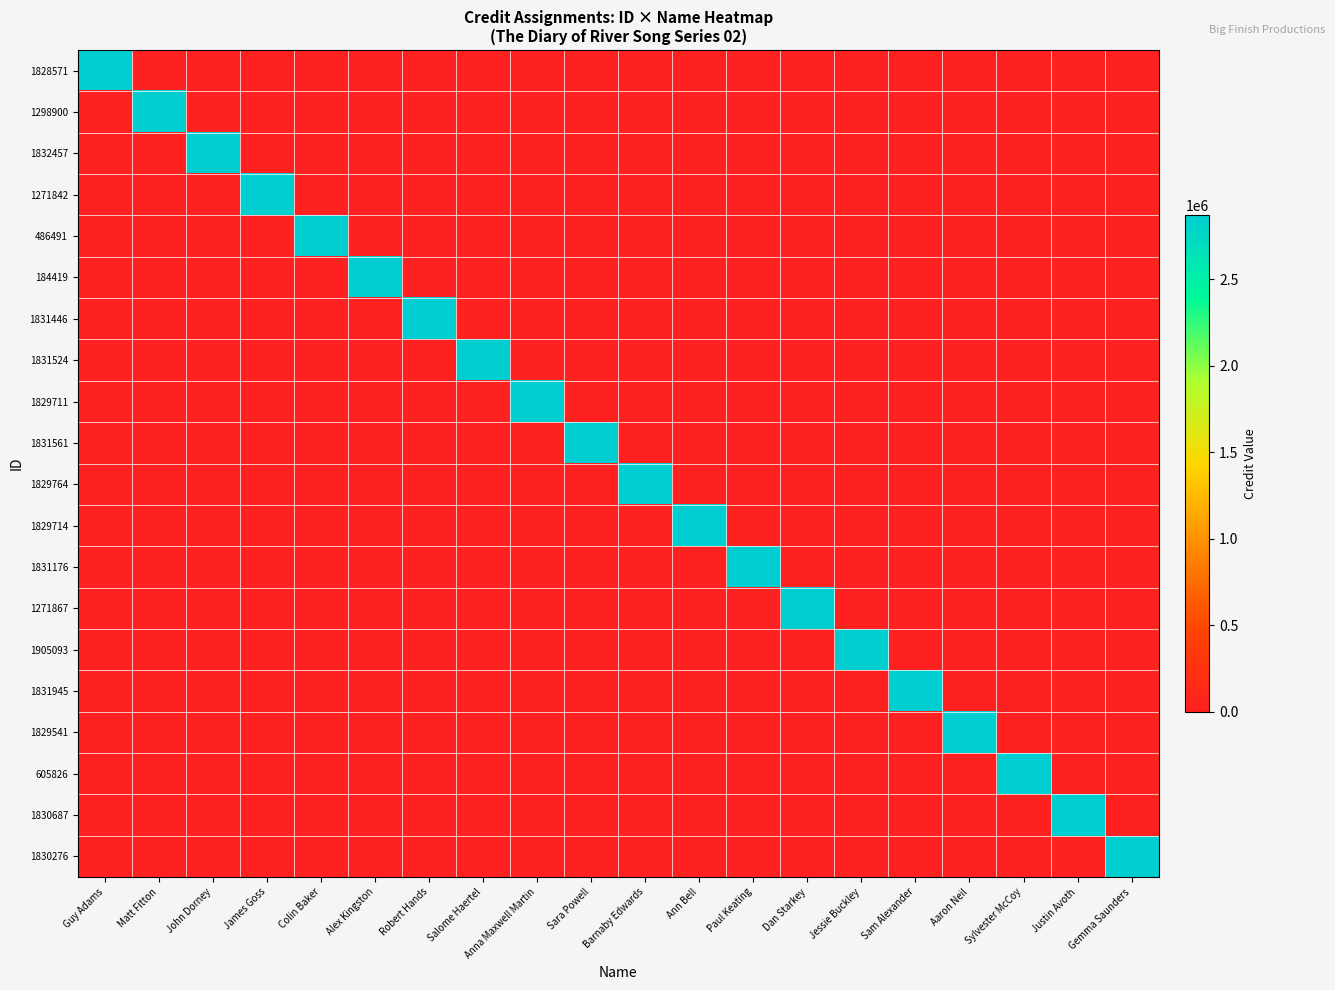

Which label corresponds to the smallest value in the chart?

Matt Fitton